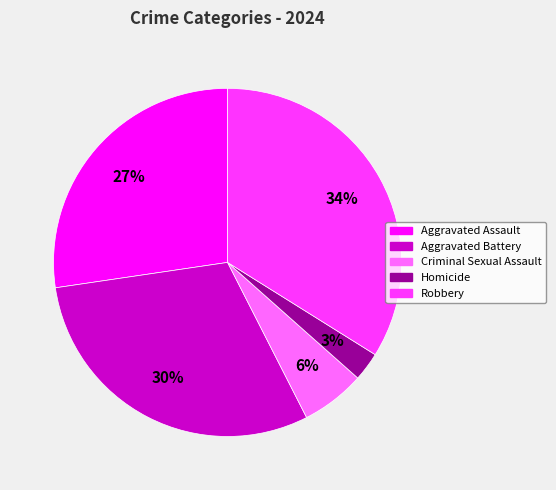

How many slices are in this pie chart?

5